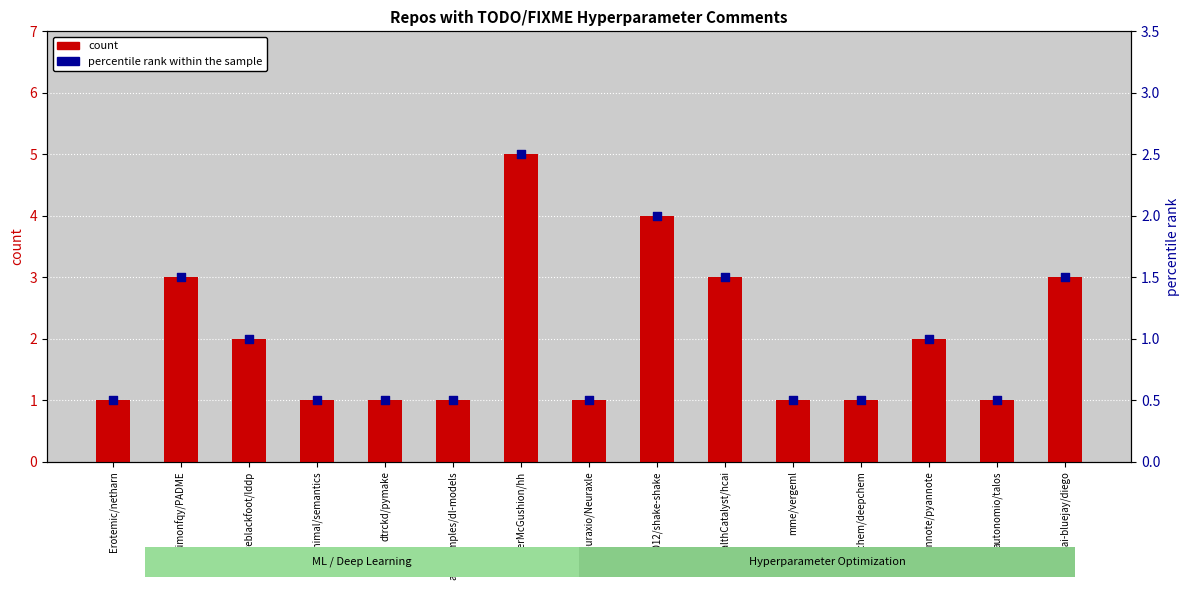

At which category is the sum across all series the highest?

HunterMcGushion/hh